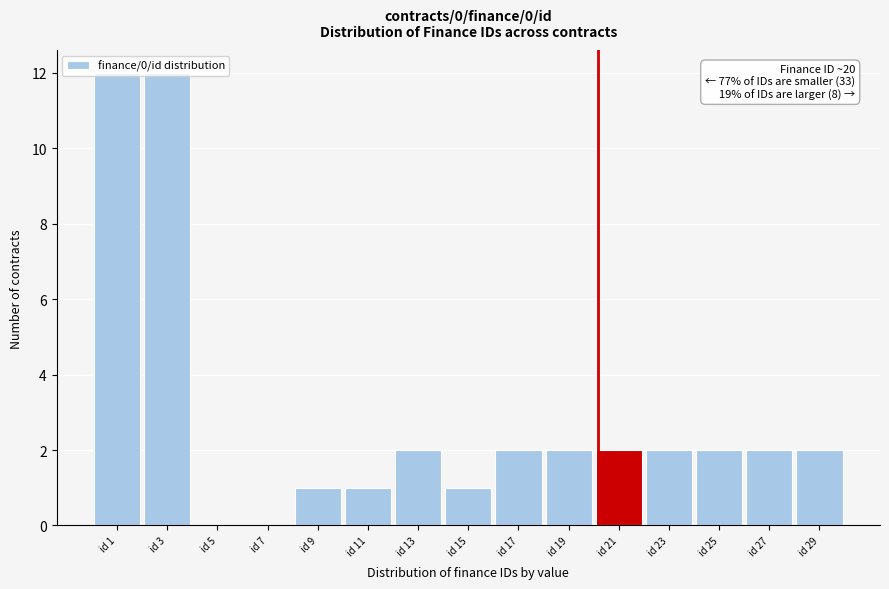

What is the sum of all values?

43